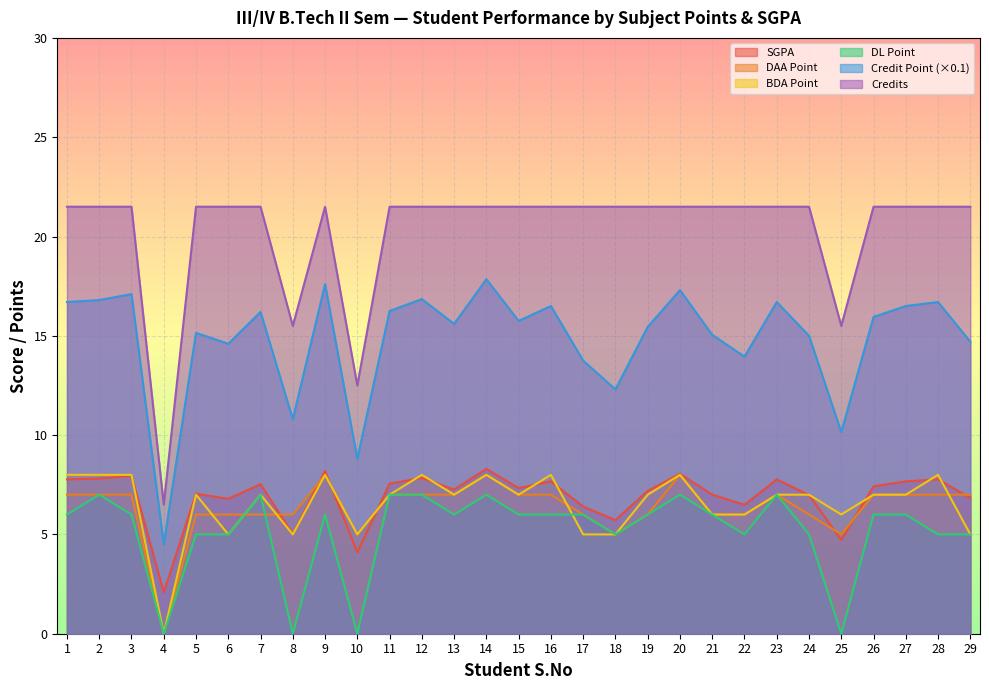

How many interior local peaks does the BDA Point series have?

8